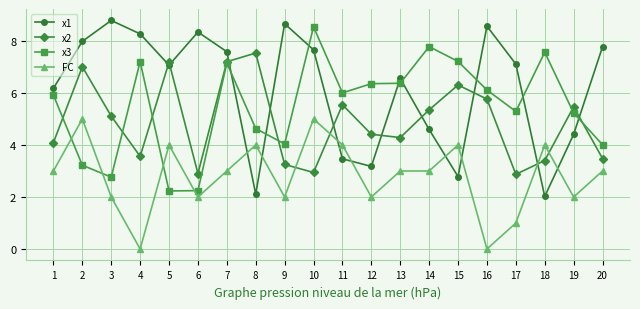

What is the lowest value of the x3 series?

2.2